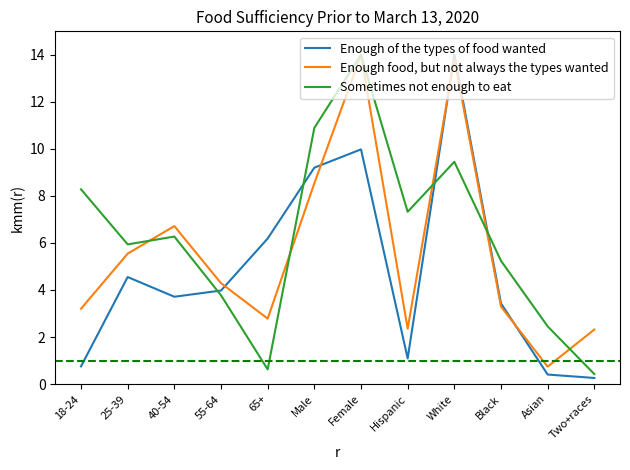

What is the spread (max minus min) of values at 55-64?

0.5